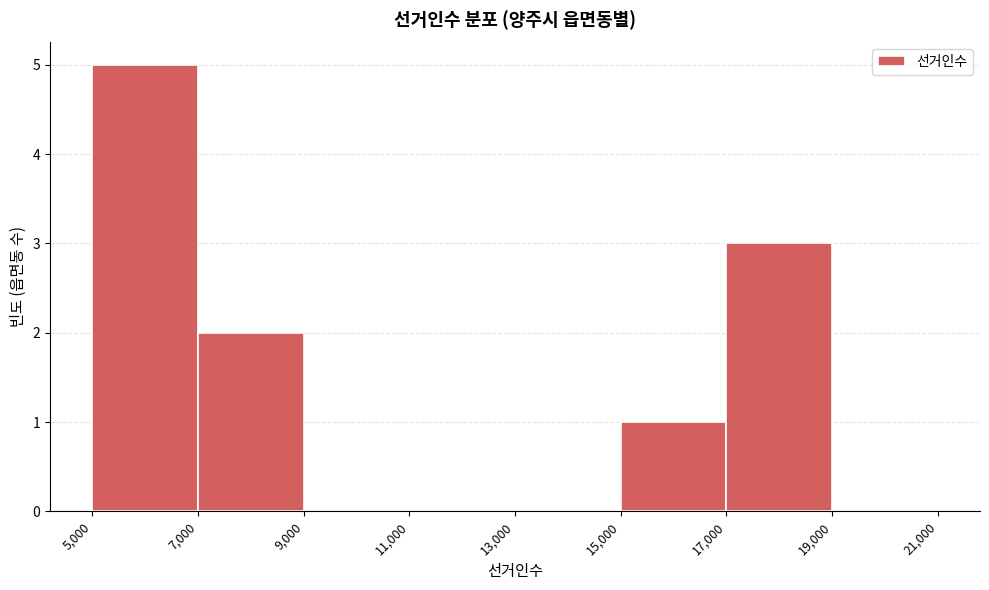

Reading left to right, list every bar in this chart as the range it spans on the x-axis followed by its height. The values are not printed on the chart, so give them approximately, as read against the axis.

5,000 to 7,000: 5
7,000 to 9,000: 2
9,000 to 11,000: 0
11,000 to 13,000: 0
13,000 to 15,000: 0
15,000 to 17,000: 1
17,000 to 19,000: 3
19,000 to 21,000: 0